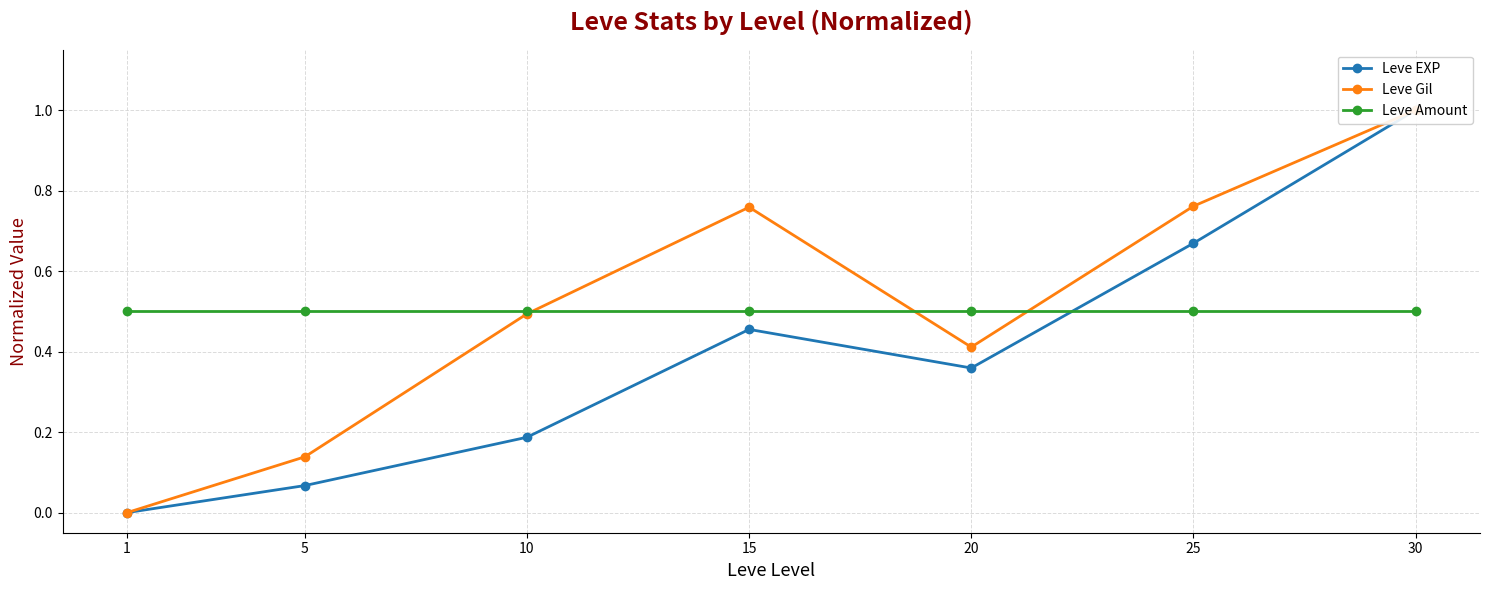

True or false: Leve EXP and Leve Gil intersect in this chart.

False